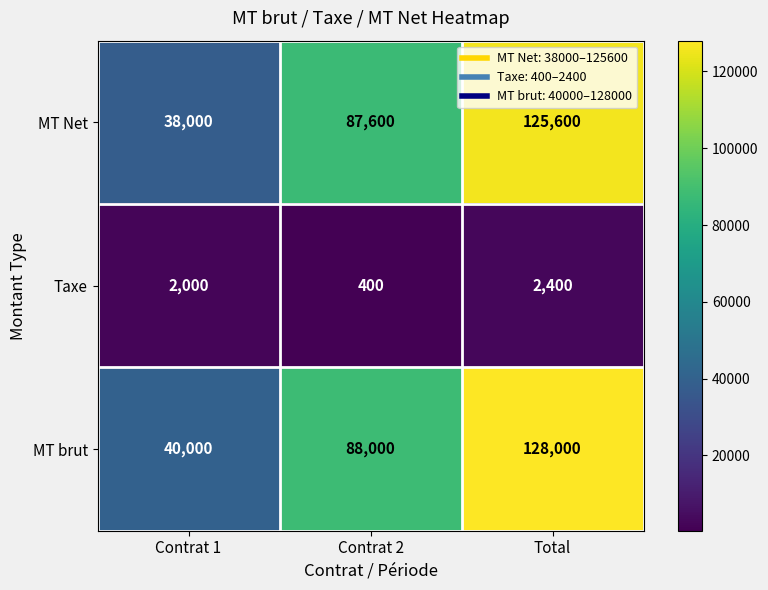

Reading left to right, transcribe all the data shown in this chart.

MT Net: 38000	87600	125600
Taxe: 2000	400	2400
MT brut: 40000	88000	128000